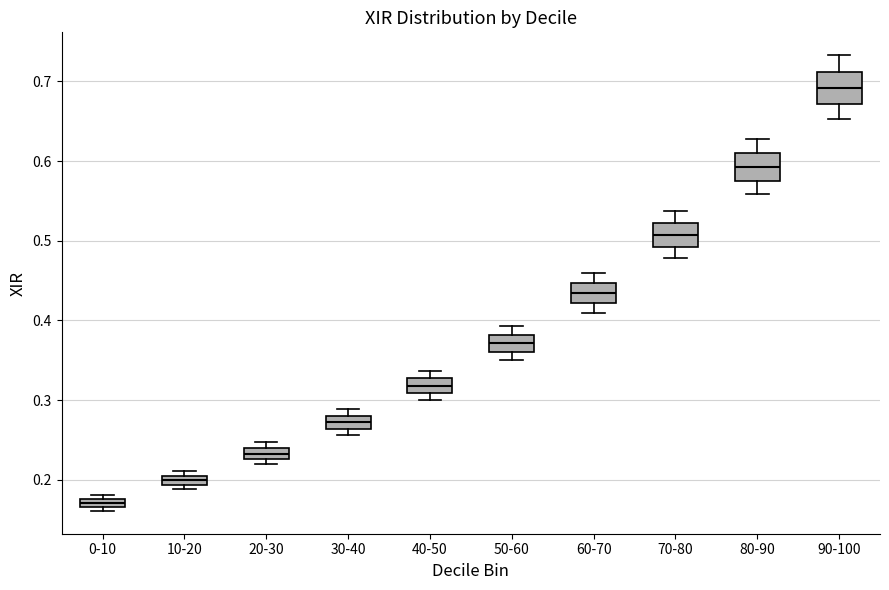

Where does the median line of the box for 10-20 sit on the y-axis? The values are not printed on the chart, so give them approximately, as read against the axis.

0.20